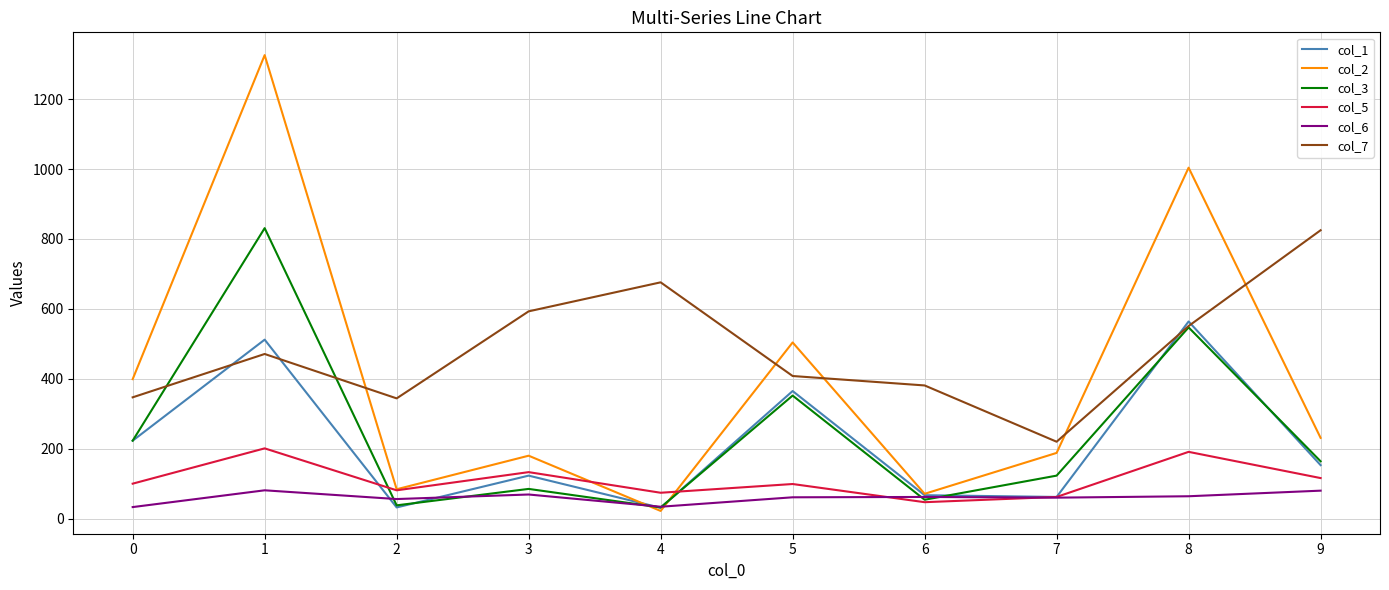

Which series has the widest spread of values?

col_2